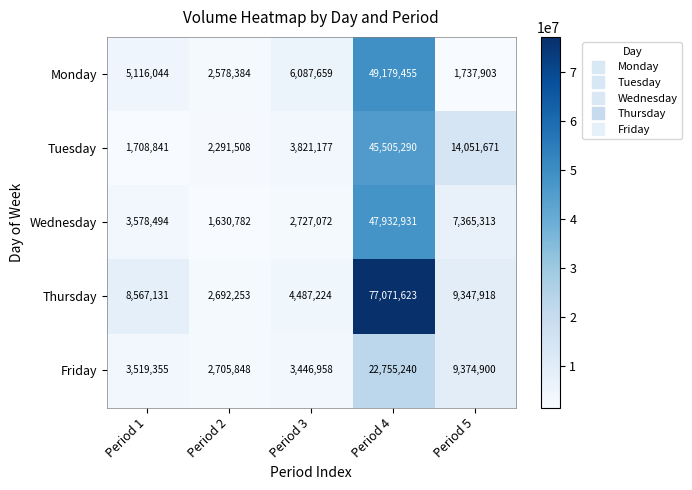

Reading right to left, list all the values displayed in this chart.

Monday: Period 5=1737903	Period 4=49179455	Period 3=6087659	Period 2=2578384	Period 1=5116044
Tuesday: Period 5=14051671	Period 4=45505290	Period 3=3821177	Period 2=2291508	Period 1=1708841
Wednesday: Period 5=7365313	Period 4=47932931	Period 3=2727072	Period 2=1630782	Period 1=3578494
Thursday: Period 5=9347918	Period 4=77071623	Period 3=4487224	Period 2=2692253	Period 1=8567131
Friday: Period 5=9374900	Period 4=22755240	Period 3=3446958	Period 2=2705848	Period 1=3519355